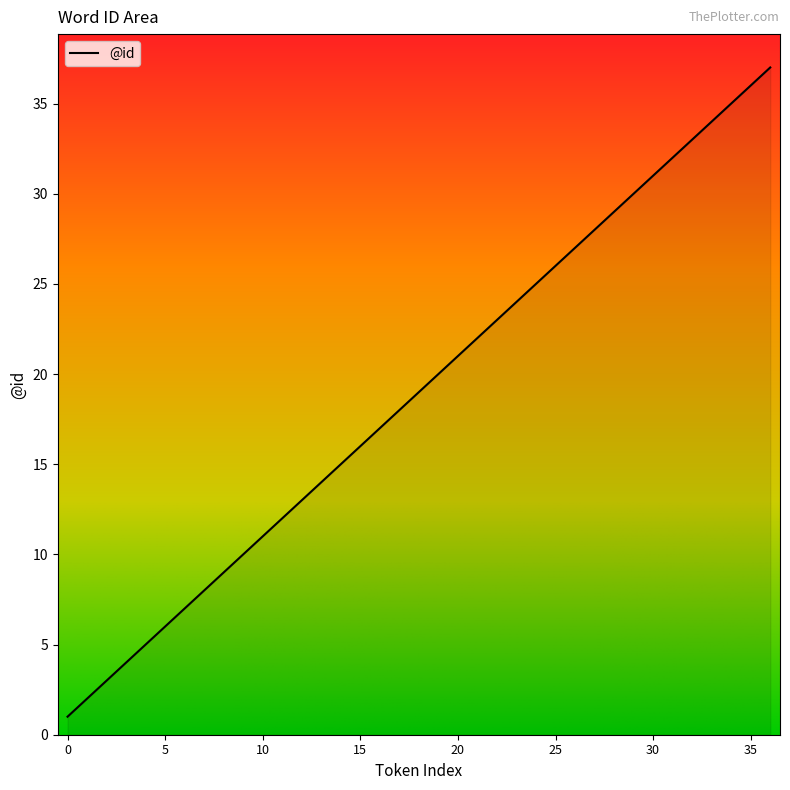

How many categories are shown in the chart?

37